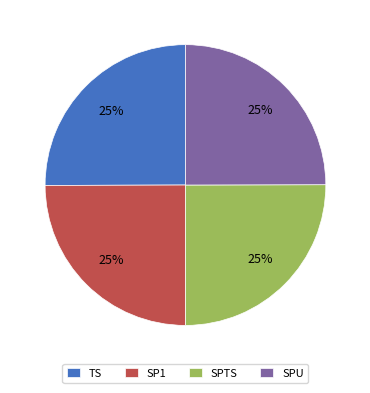

To the nearest percent, what is the combined percentage of SPU and SPTS?

50%